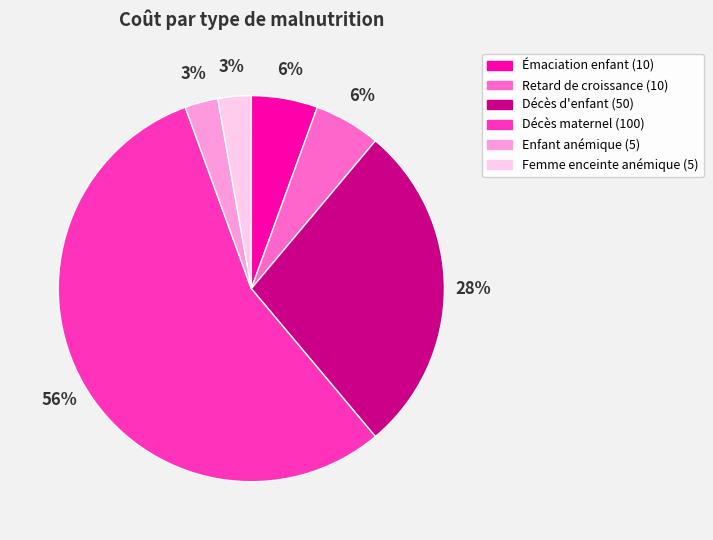

To the nearest percent, what is the average slice percentage?

17%